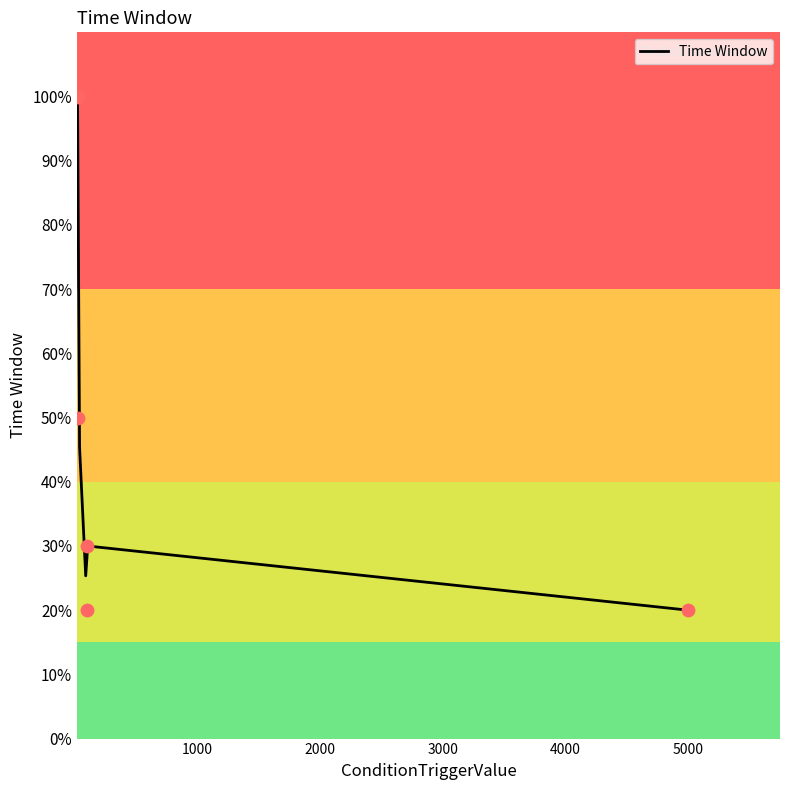

What is the change in value from 20 to 25?

-50